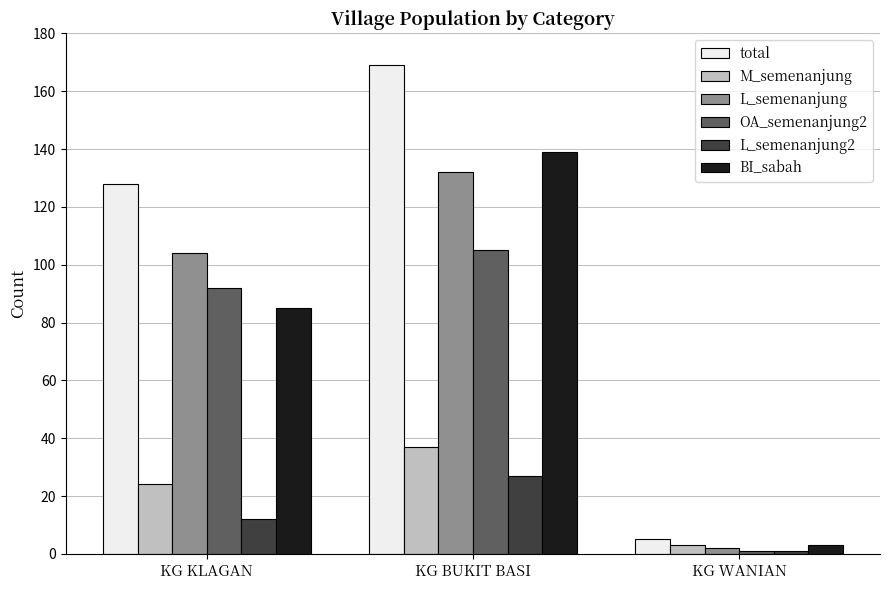

At how many categories does at least one series exceed 129?

1